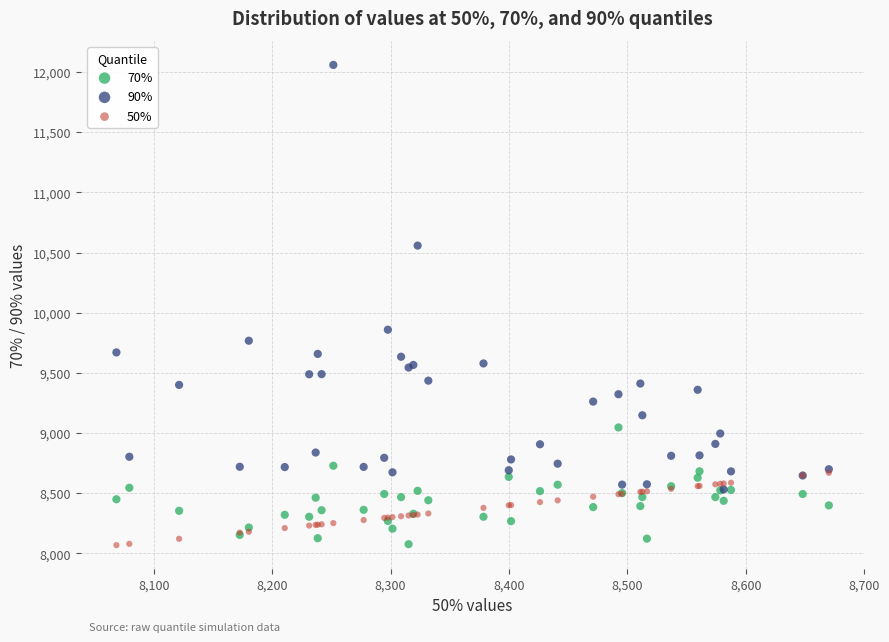

Across all series, what Y value is closest to 10064?

9859.3